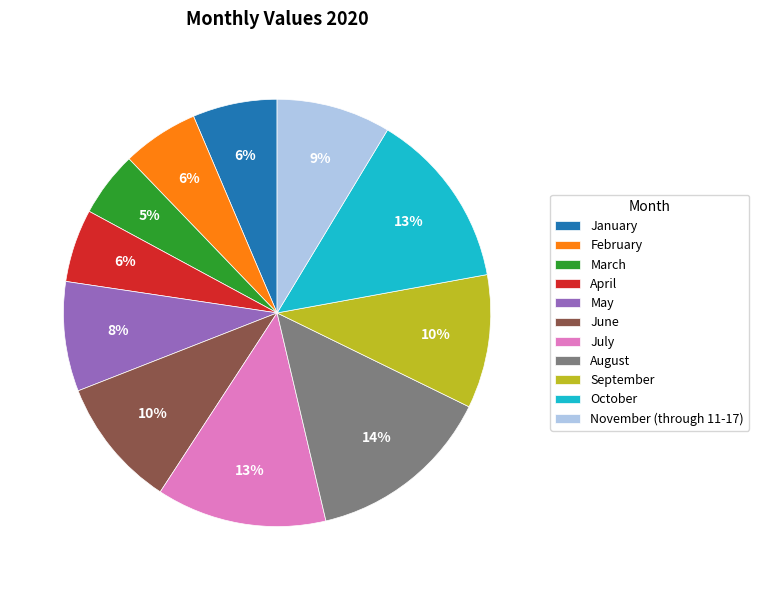

Between July and November (through 11-17), which is larger?

July